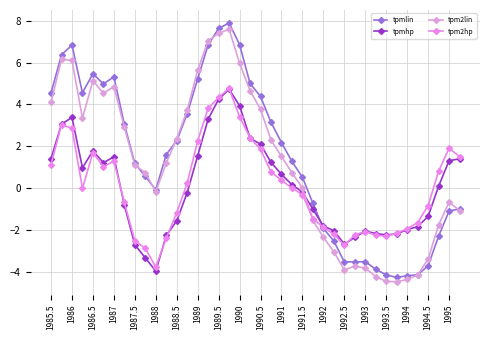

What is the sum of all tpm2hp values?

2.0